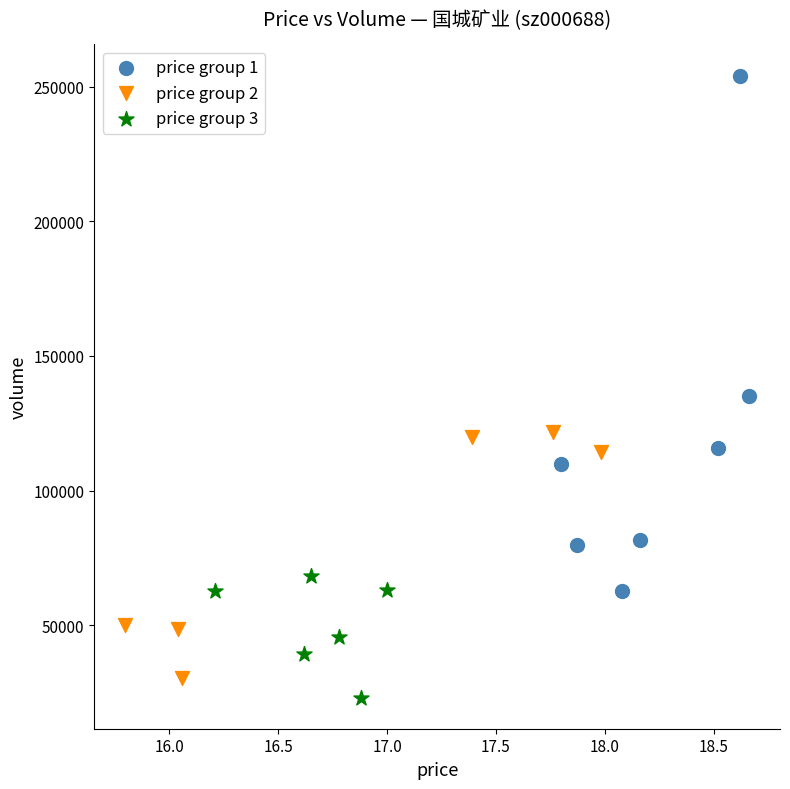

Which series reaches the maximum Y coordinate?

price group 1